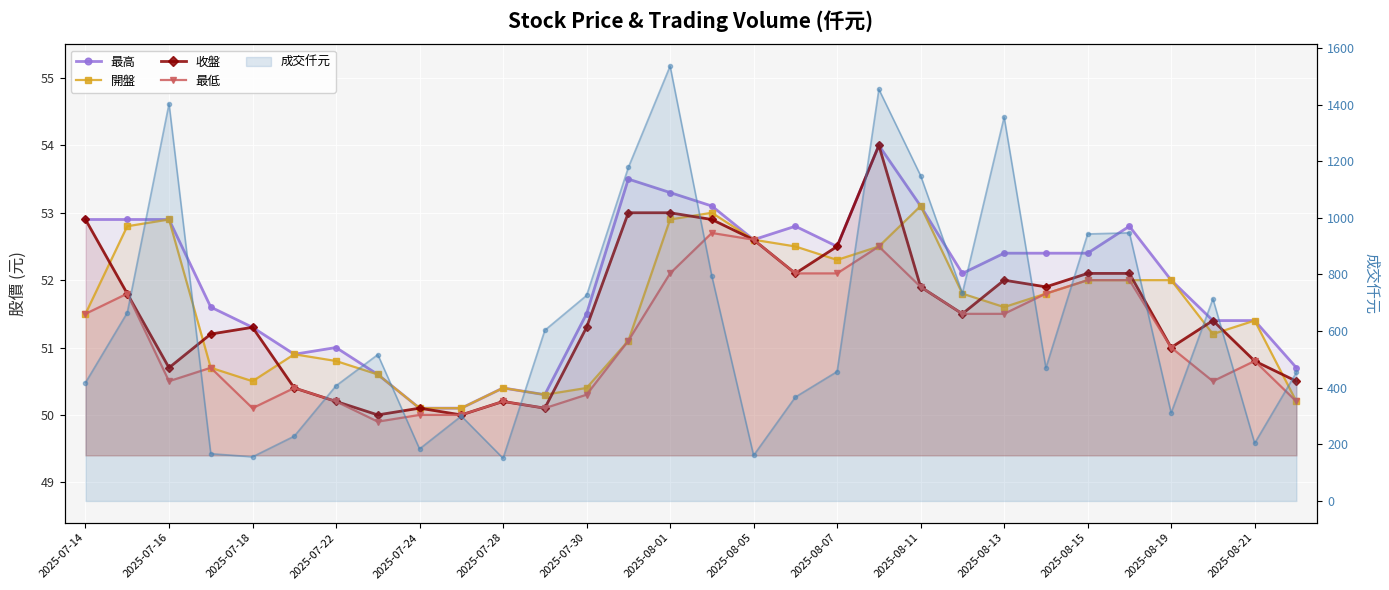

At which category does the chart reach its peak across all series?

19